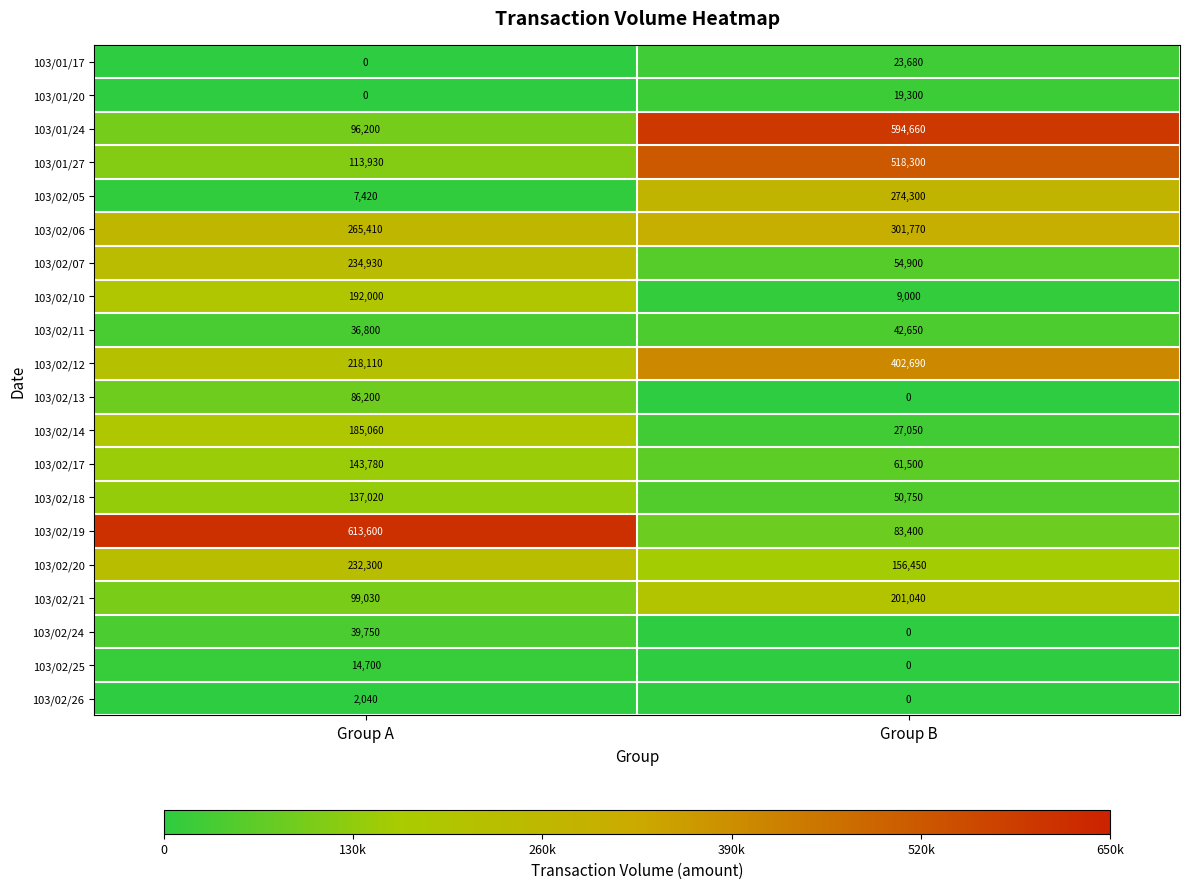

Is it true that 103/02/07 equals 234930 at Group A?

True